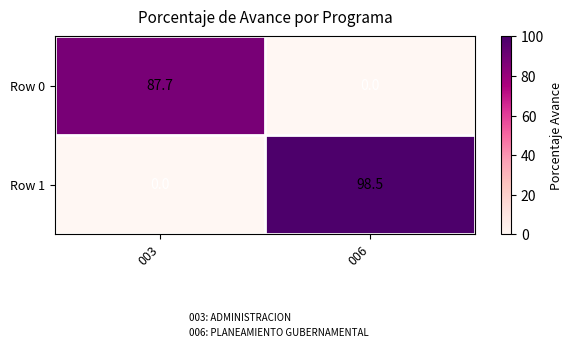

At which label does Row 0 reach its peak?

003